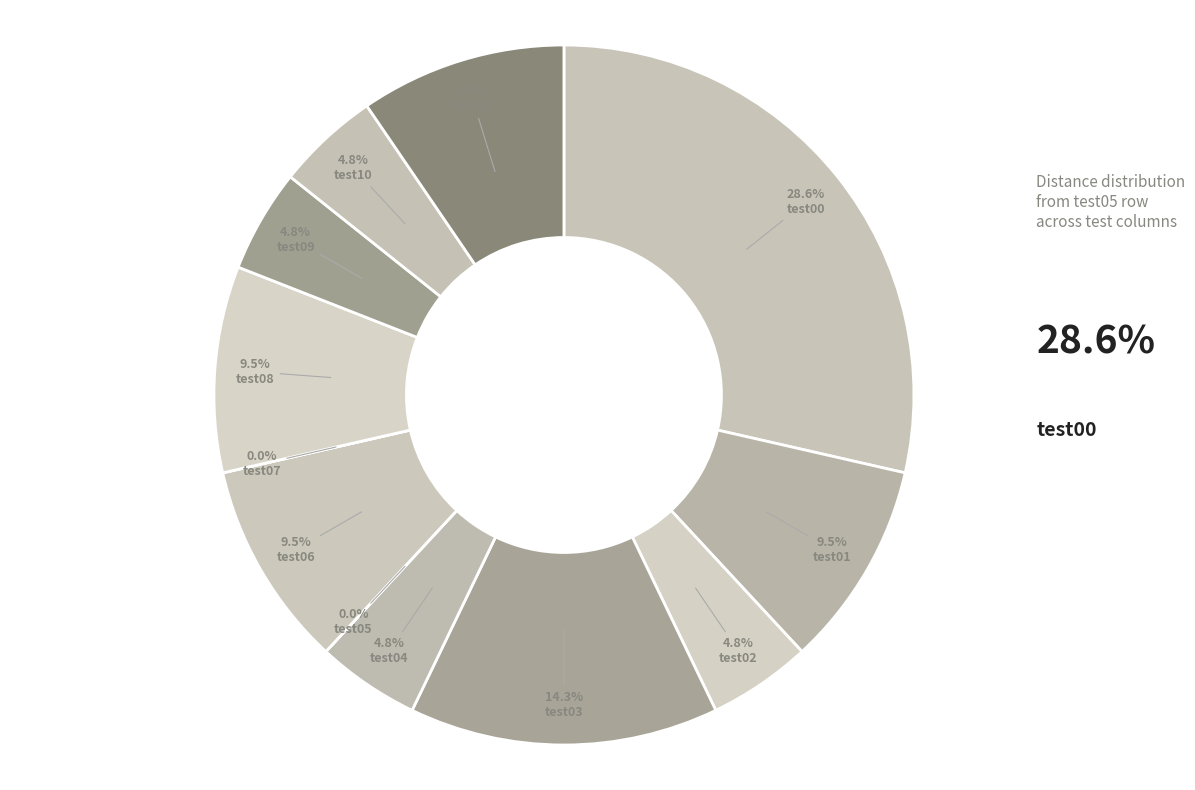

Combined, do test02 and test09 account for over 50%?

No